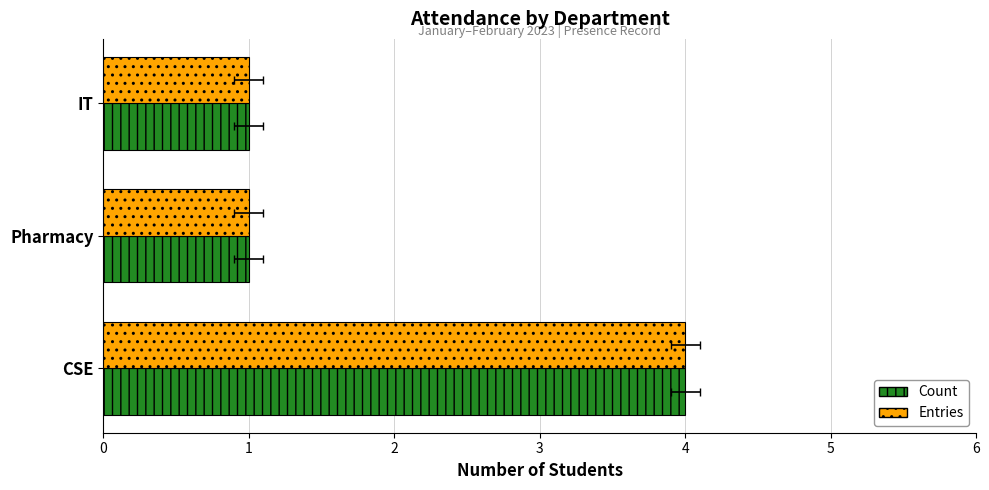

What are all the series names shown in the legend?

Count, Entries